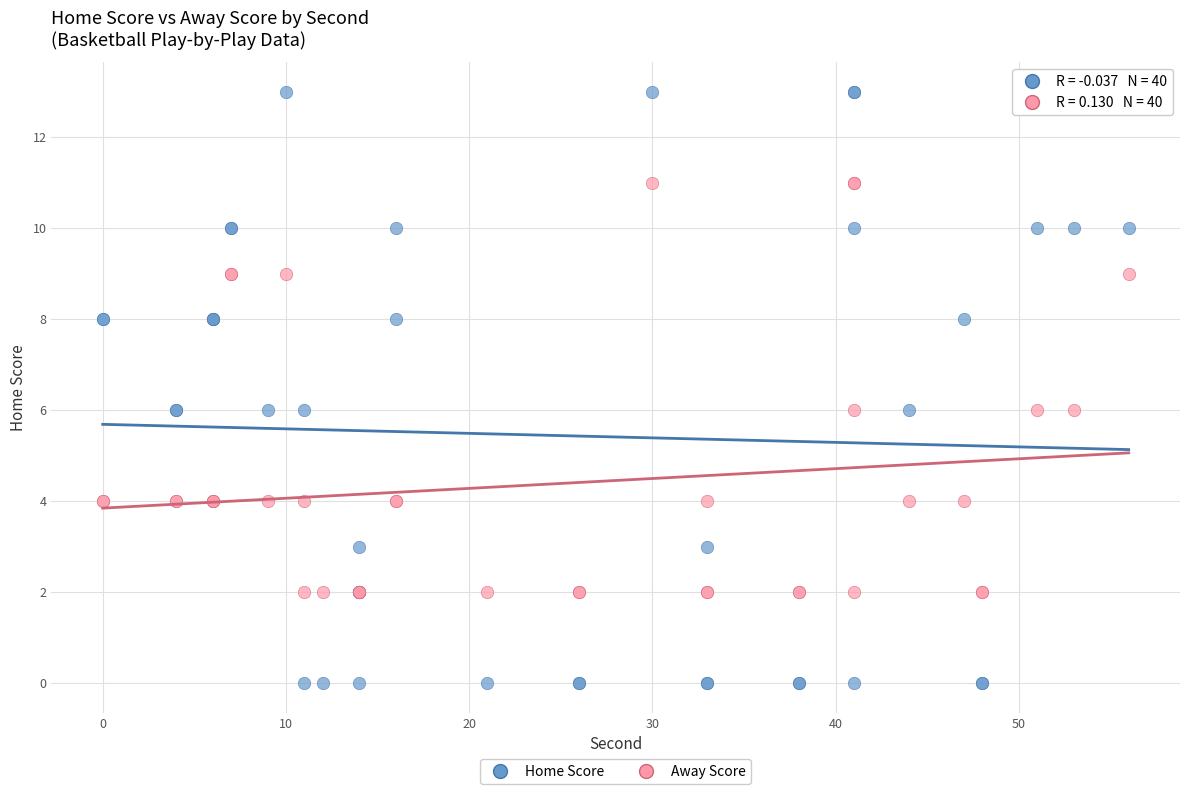

Which series has the widest spread of Y values?

Home Score